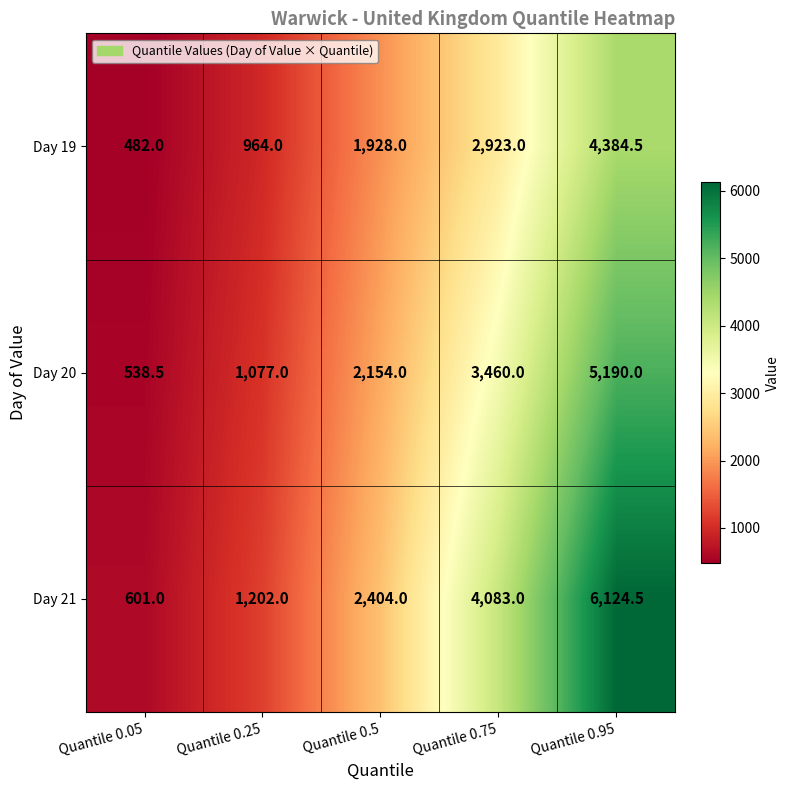

Reading left to right, what are all the values shown in this chart?

Day 19: 482.0	964.0	1928.0	2923.0	4384.5
Day 20: 538.5	1077.0	2154.0	3460.0	5190.0
Day 21: 601.0	1202.0	2404.0	4083.0	6124.5